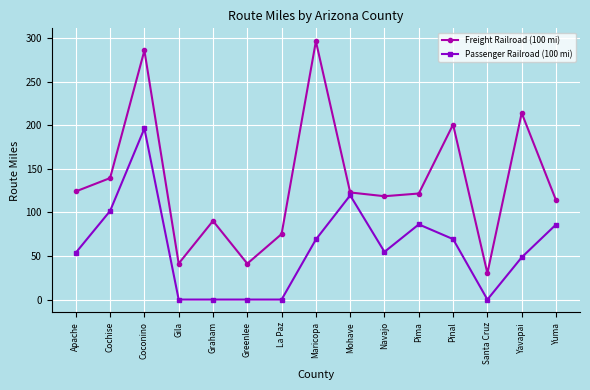

Where is Freight Railroad (100 mi) nearest to the value 163?

Cochise